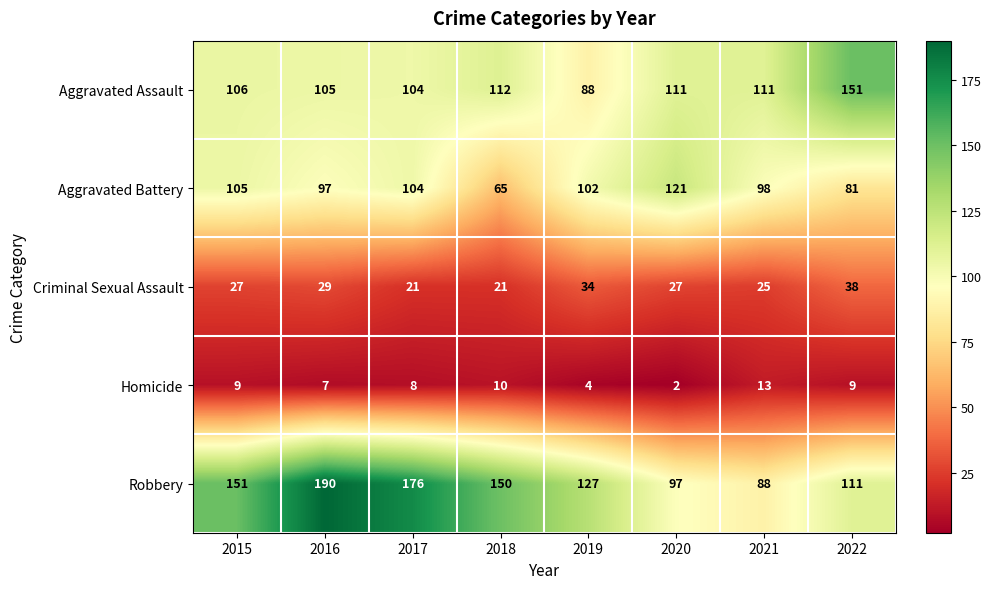

What is the difference between the maximum and minimum values in the Homicide series?

11